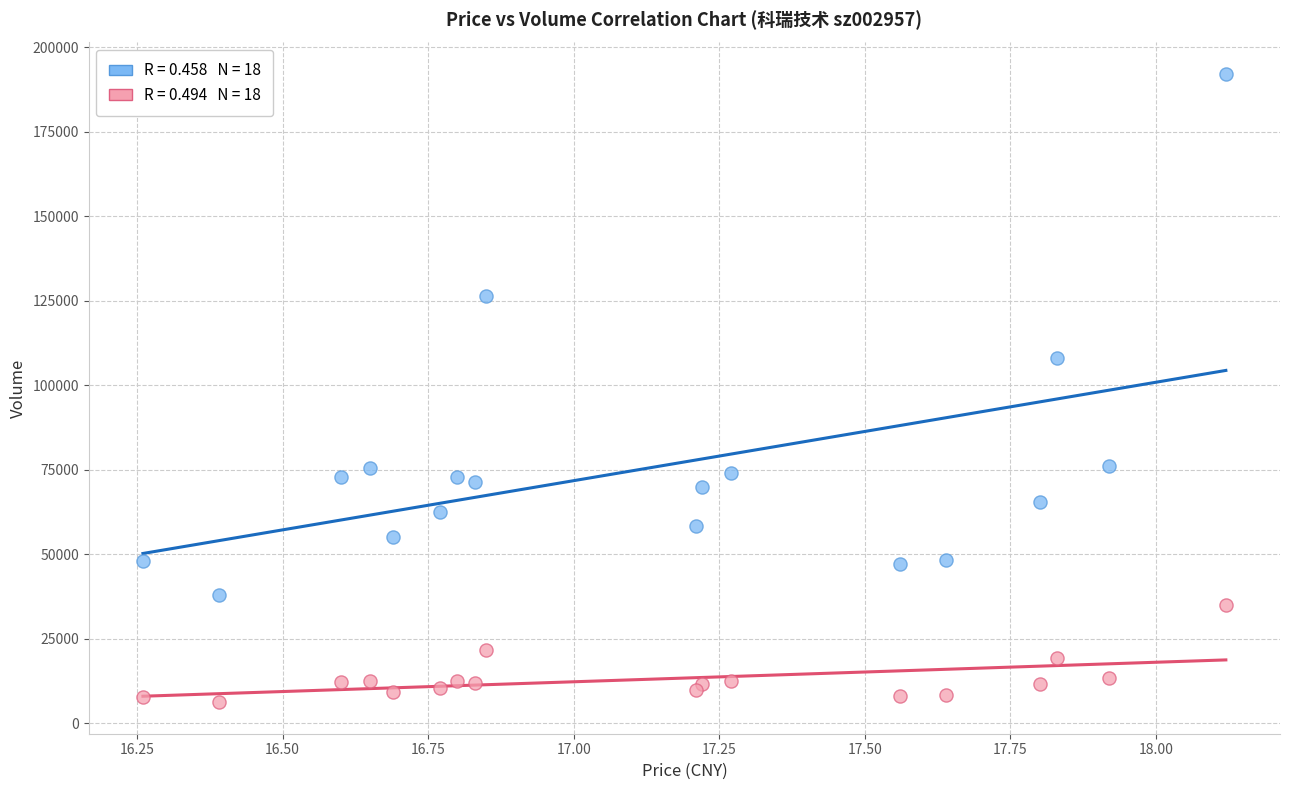

Across all series, what Y value is closest to 99169?

108192